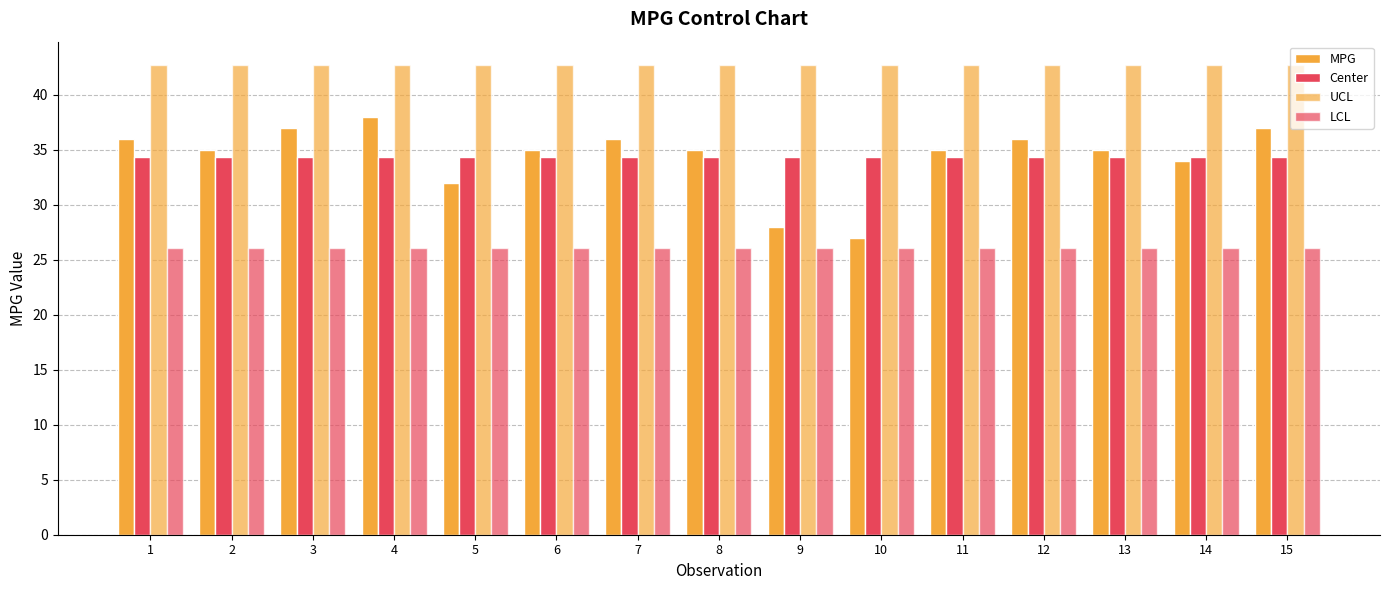

Does the chart contain any negative values?

No